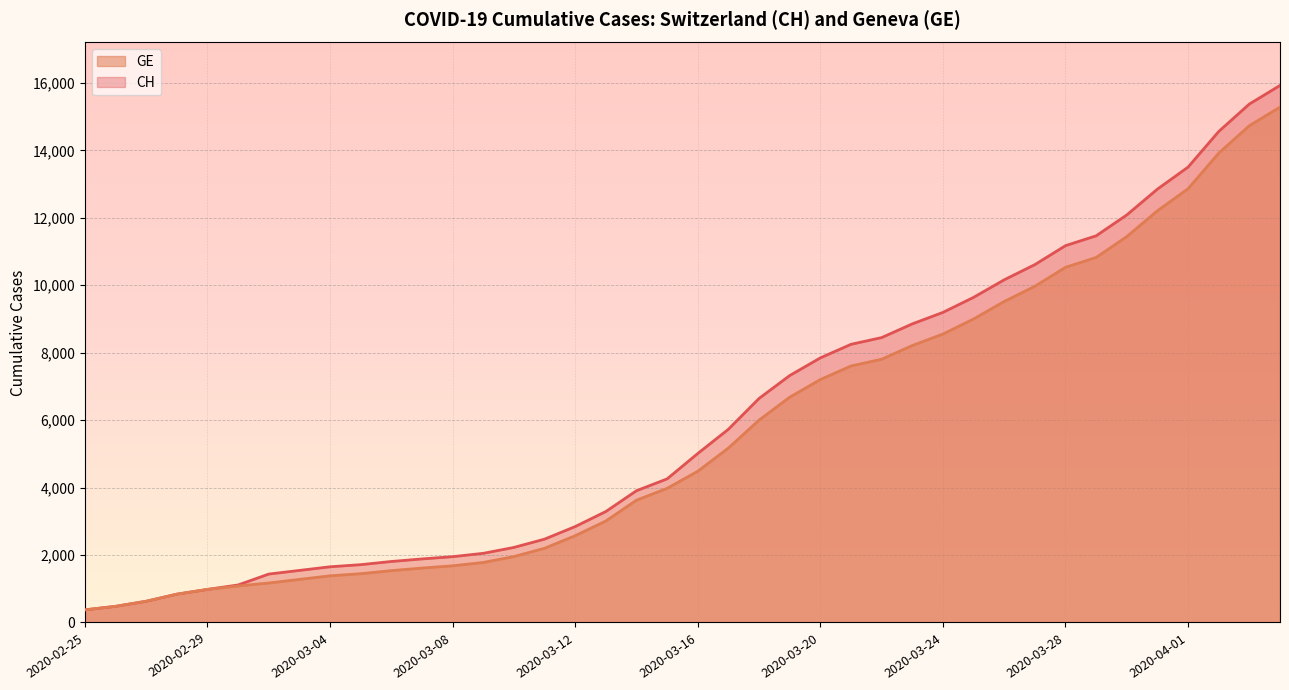

What are all the series names shown in the legend?

GE, CH